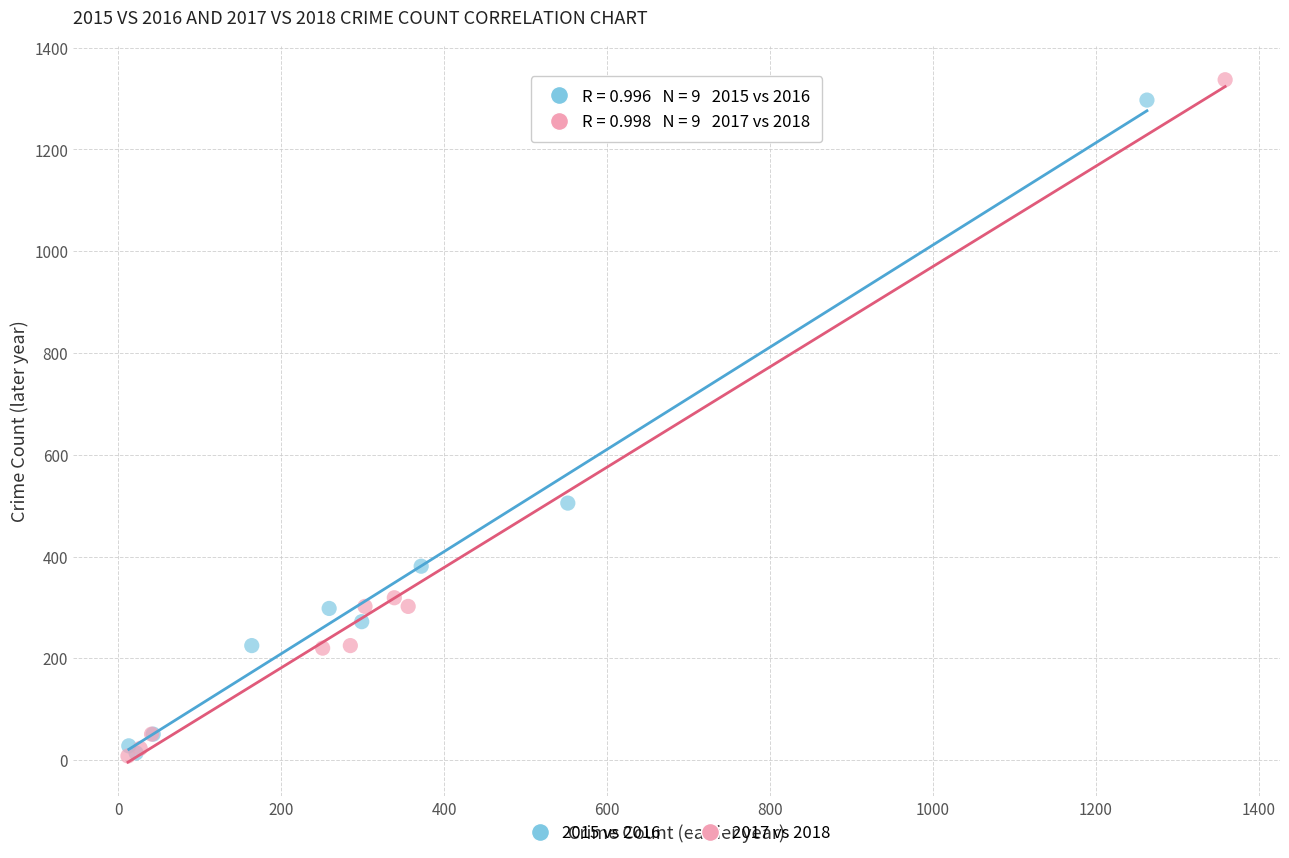

Which series has the widest spread of Y values?

2017 vs 2018